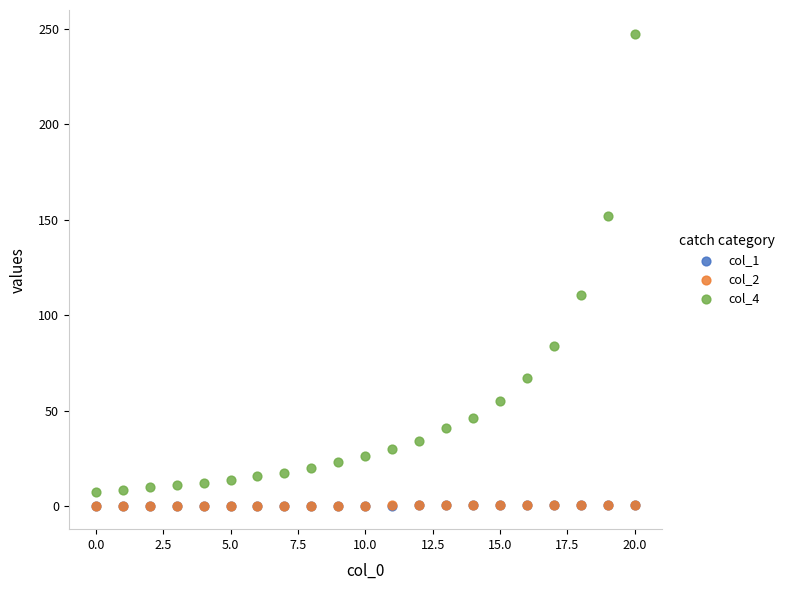

Which series has the largest Y range (max minus min)?

col_4